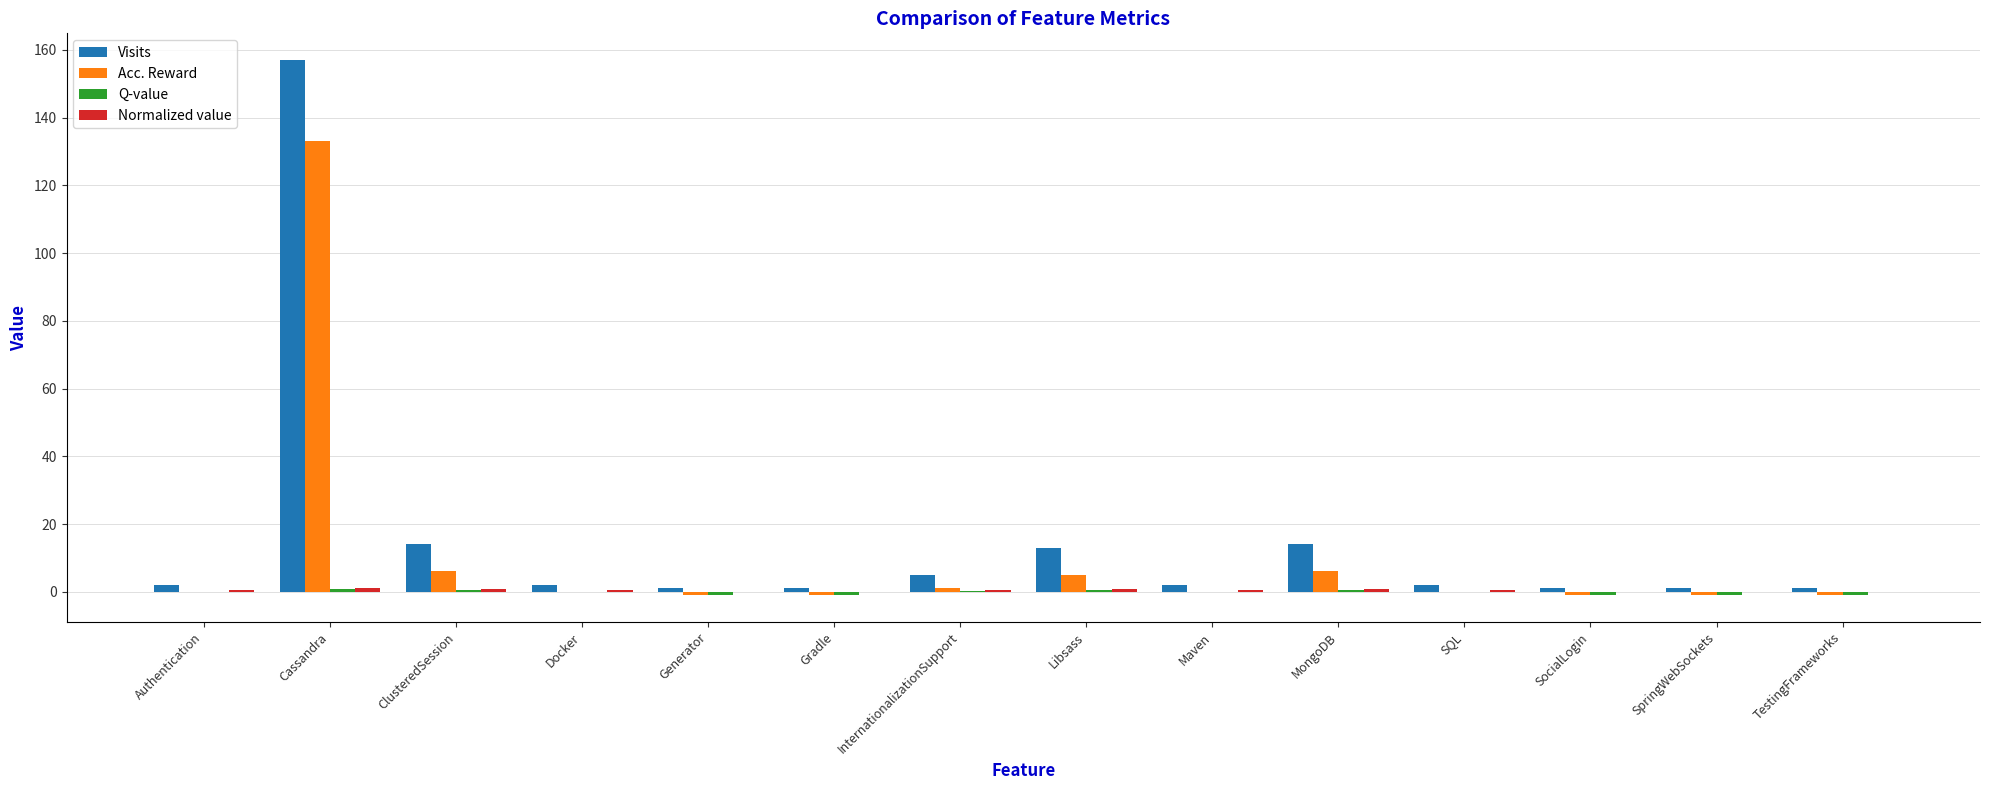

How many groups of bars are there?

14